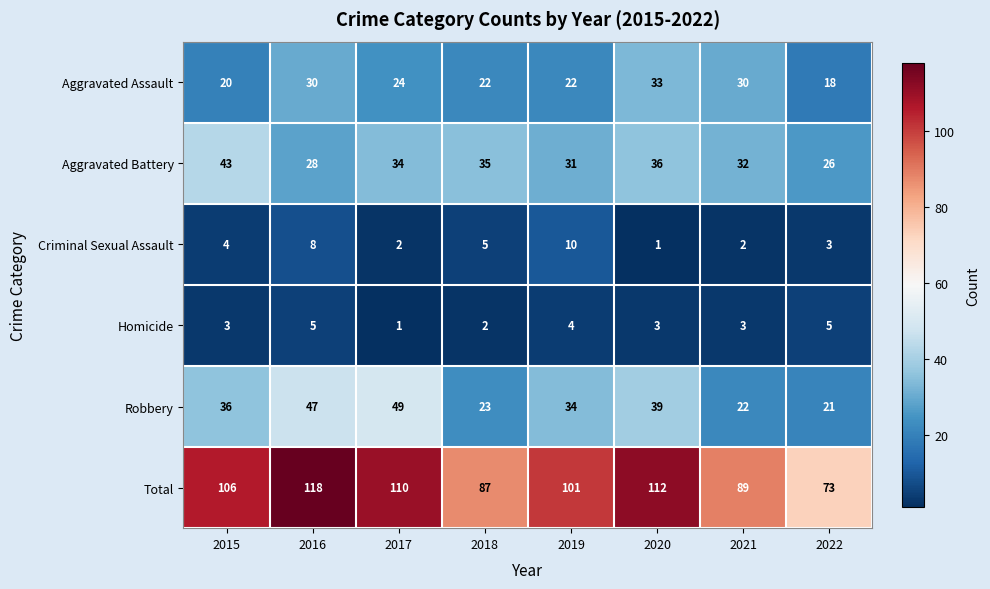

What is the greatest value displayed?

118